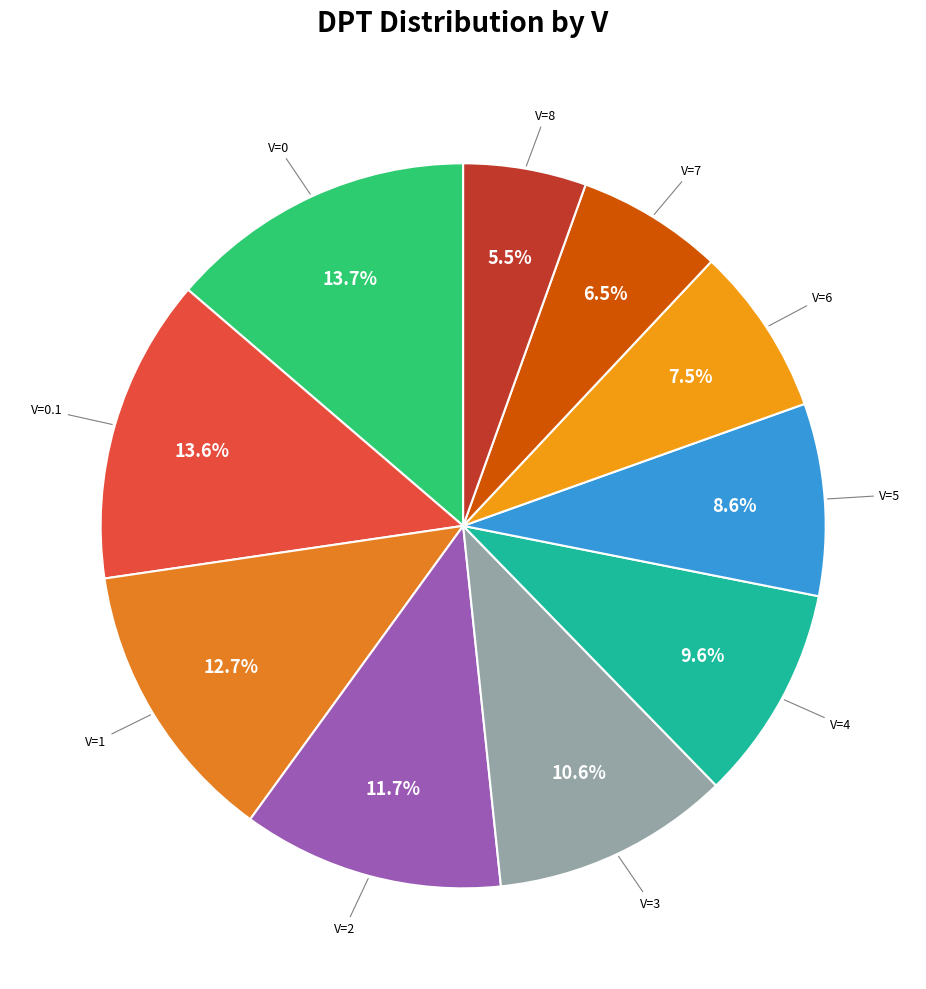

How many segments does this pie chart have?

10